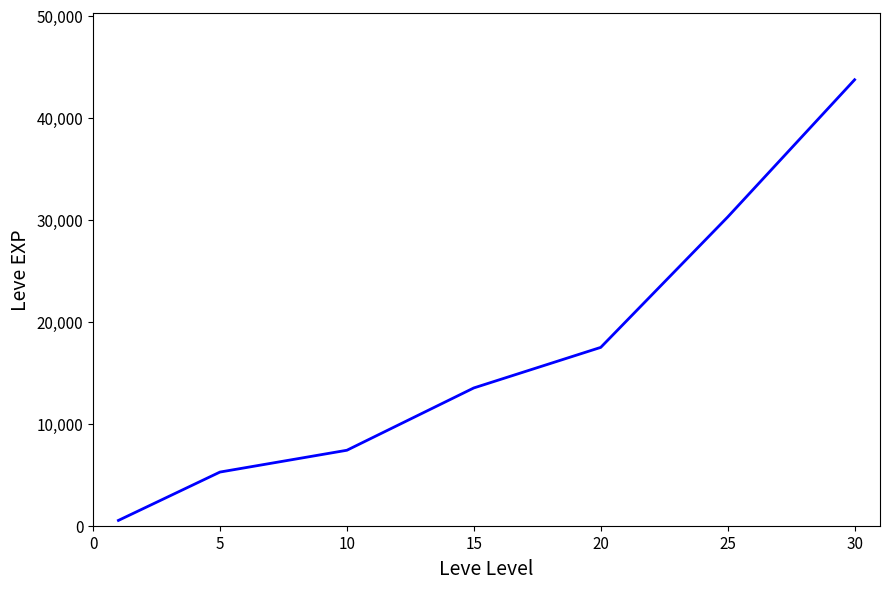

What is the average value?

16882.6